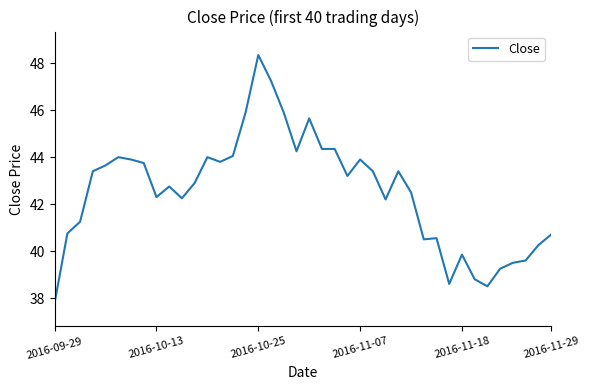

What is the smallest value displayed?

37.8